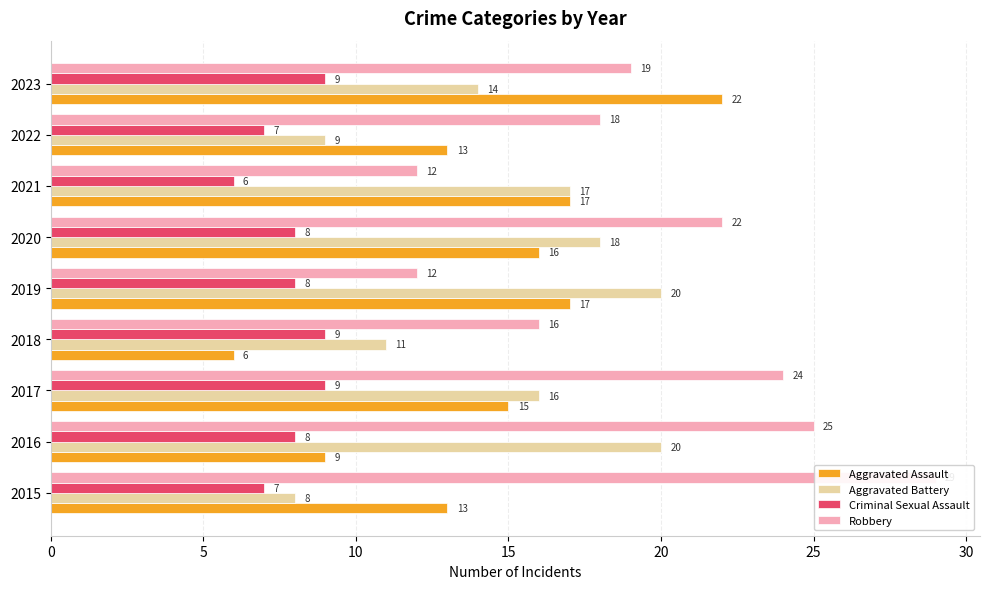

How many values in the Aggravated Assault series exceed 15?

4